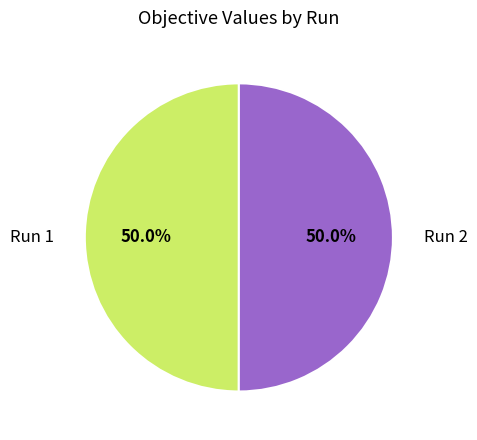

What is the total percentage of Run 1 and Run 2?

100.0%